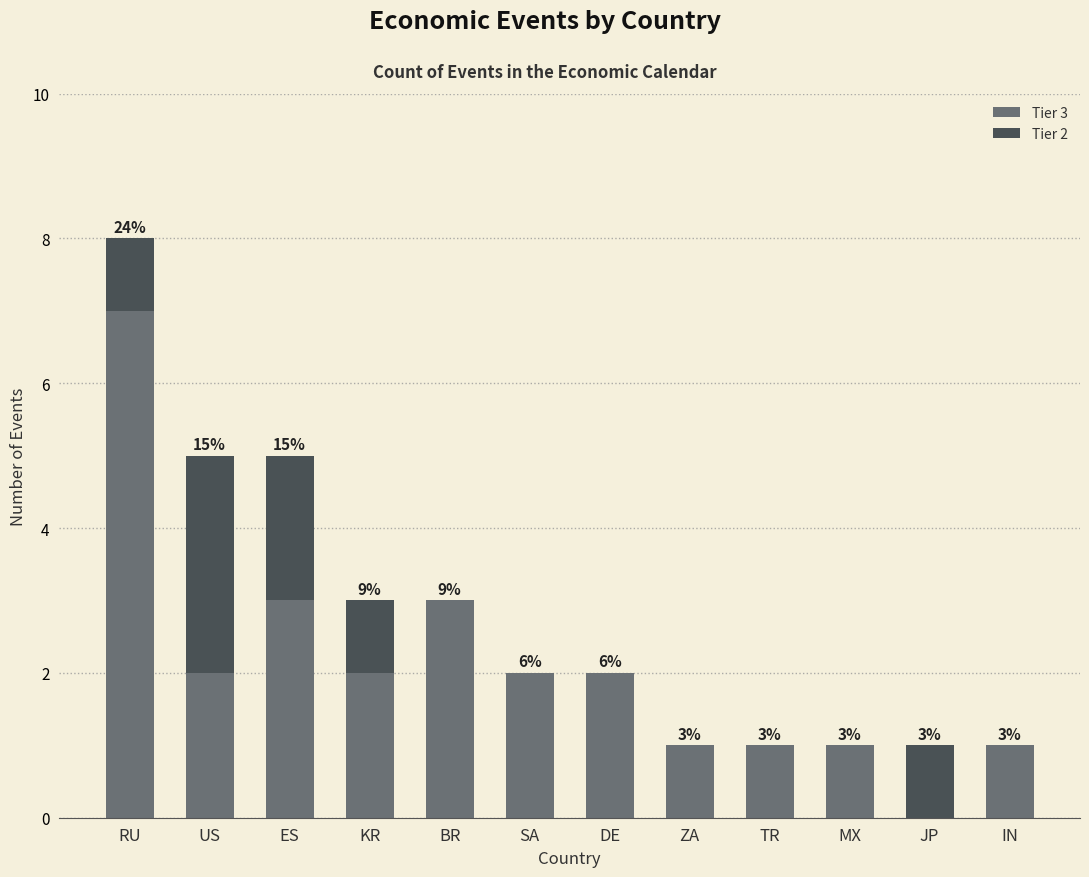

What are all the series names shown in the legend?

Tier 3, Tier 2